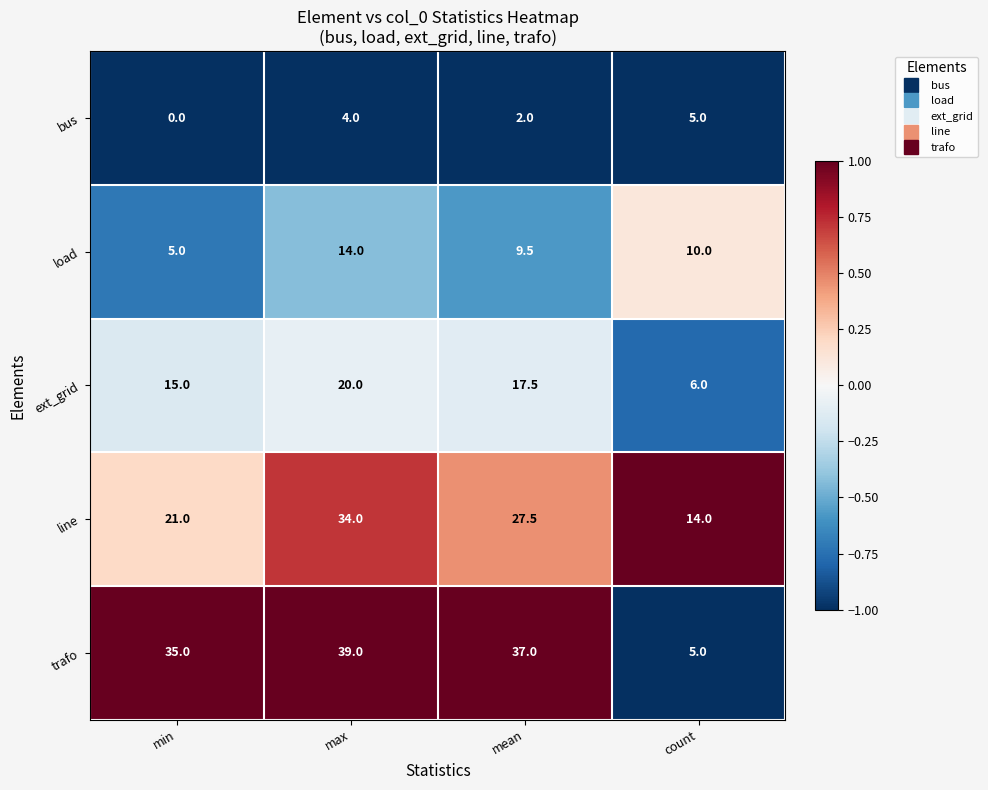

Between min and count, which series saw the biggest shift?

trafo